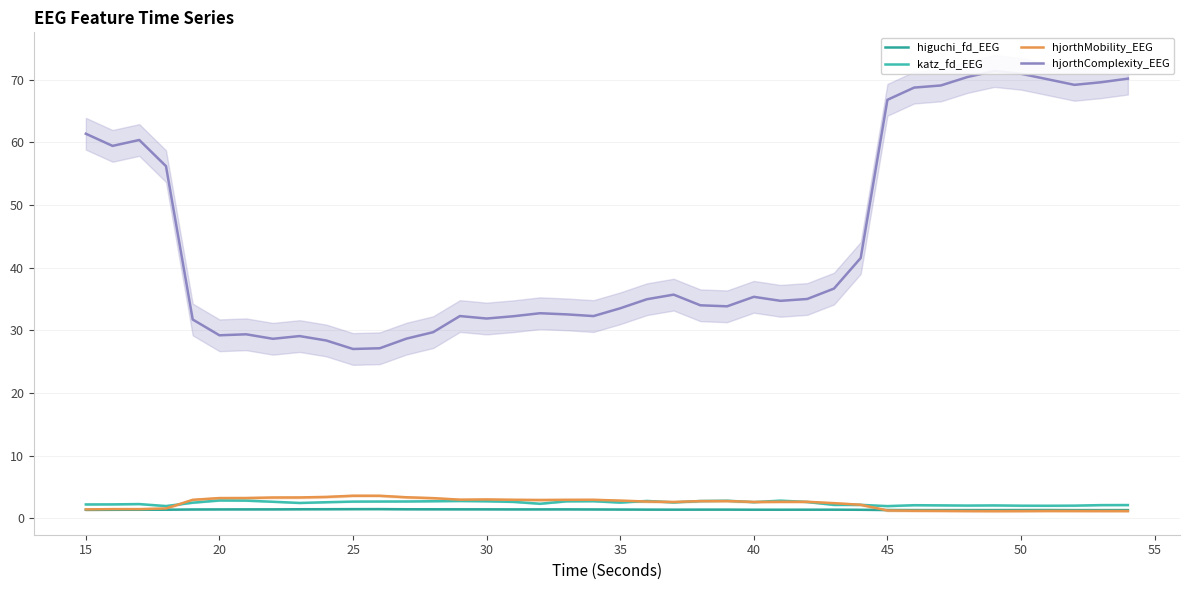

How many times do hjorthMobility_EEG and higuchi_fd_EEG cross each other?

1